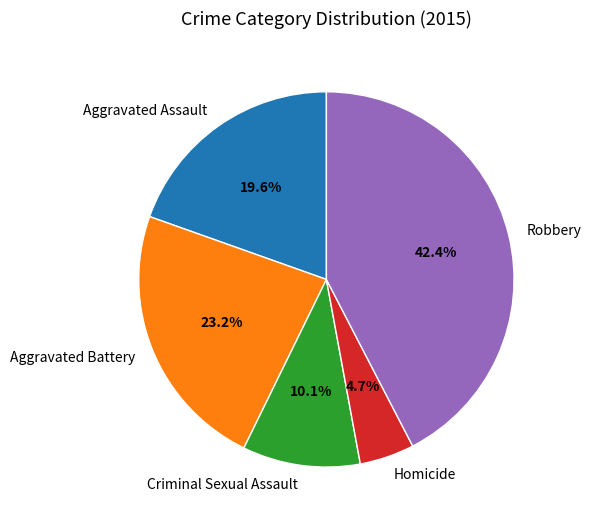

Rank the categories by value from lowest to highest.

Homicide, Criminal Sexual Assault, Aggravated Assault, Aggravated Battery, Robbery